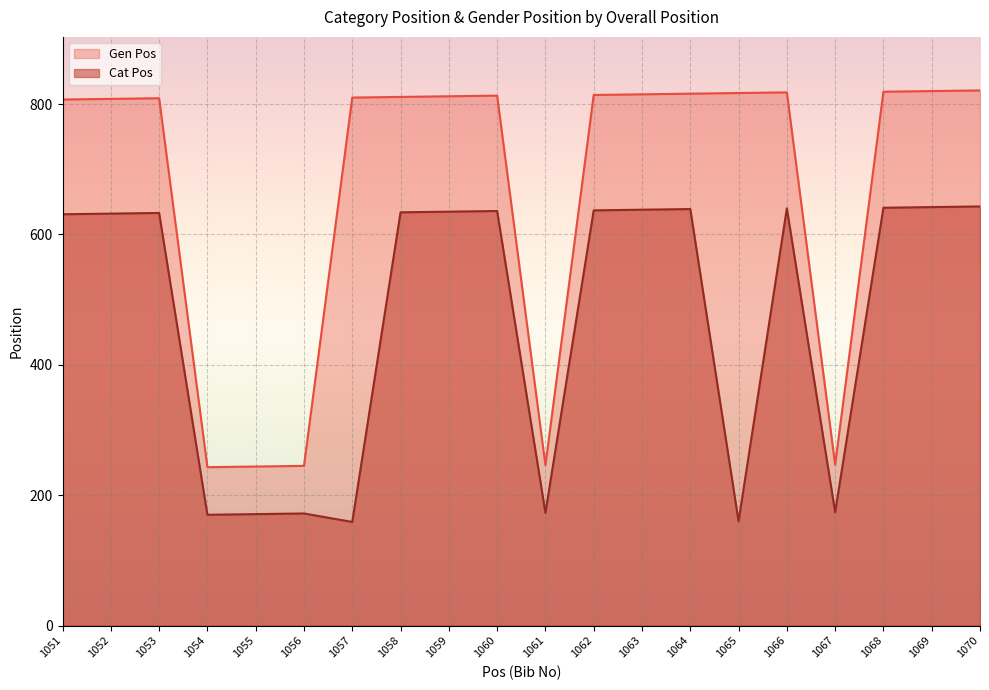

Where is the first local maximum for Gen Pos?

1053